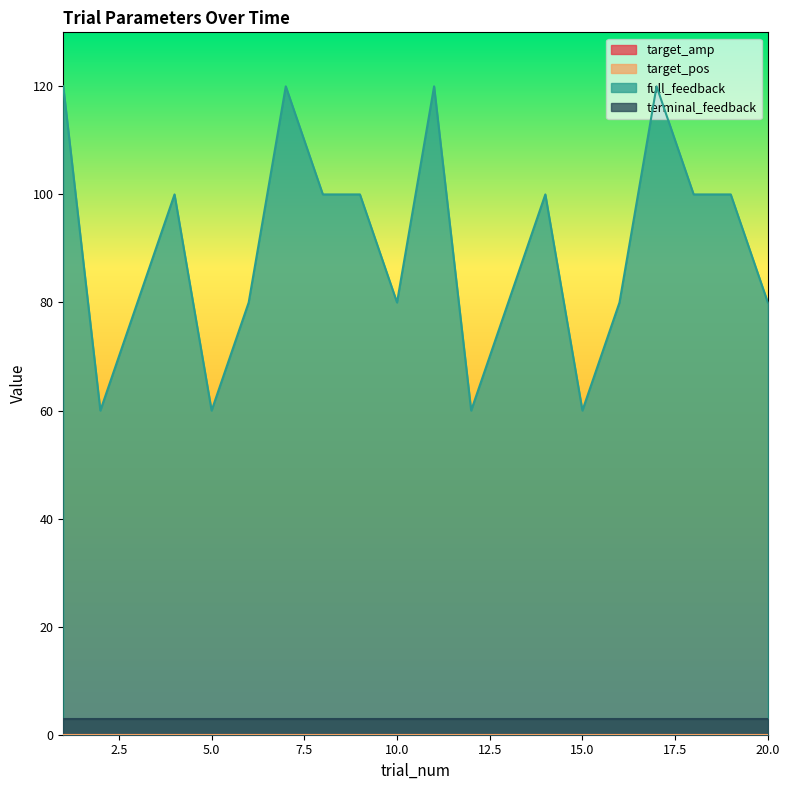

How many lines are shown in the chart?

4